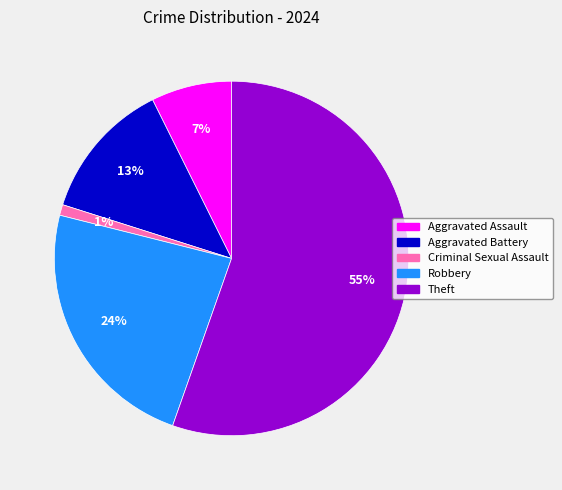

Which category has the biggest portion of the pie?

Theft